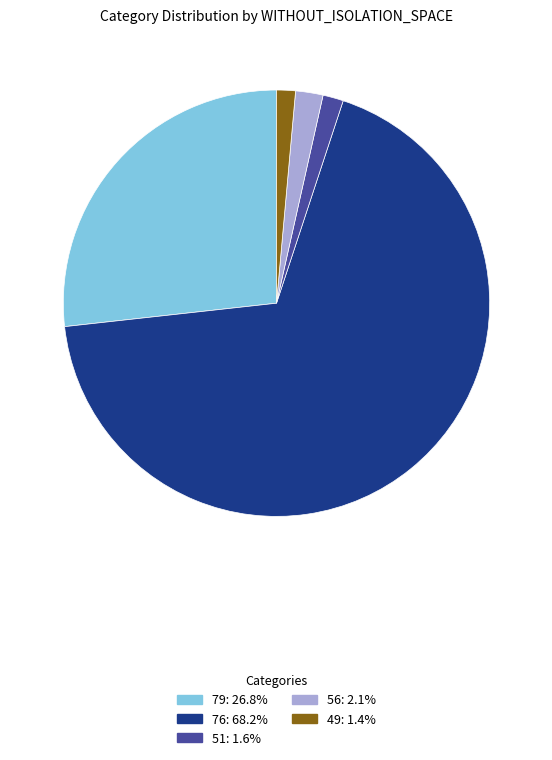

Does any single category account for the majority?

Yes